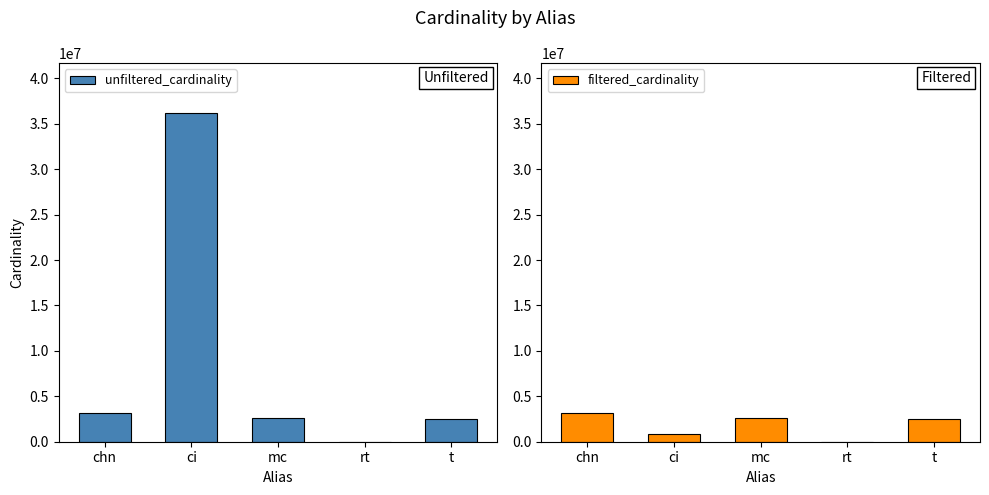

The filtered_cardinality series shows 2528312 at t. True or false?

True